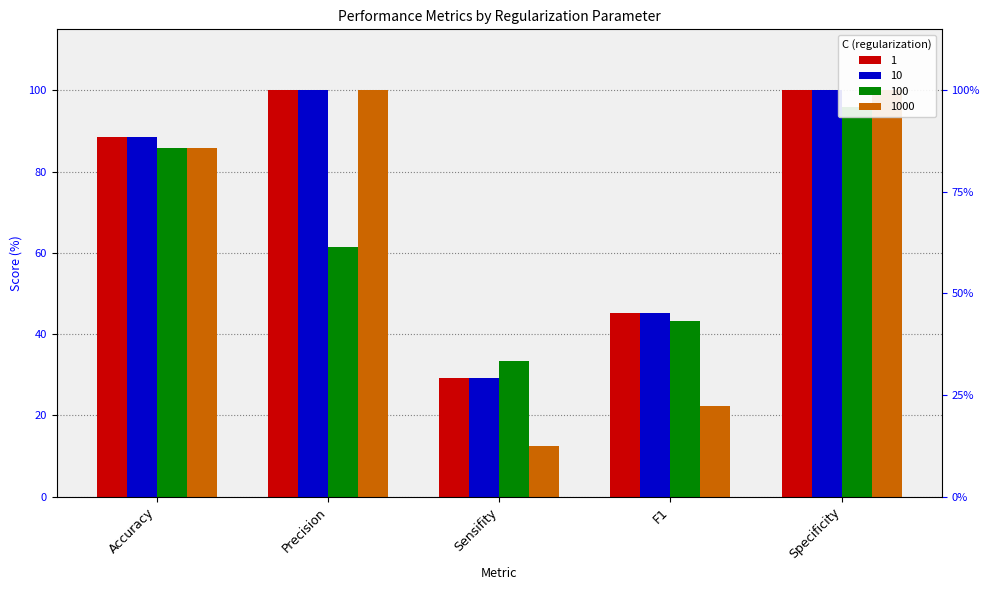

What is the highest value of the 10 series?

100.0